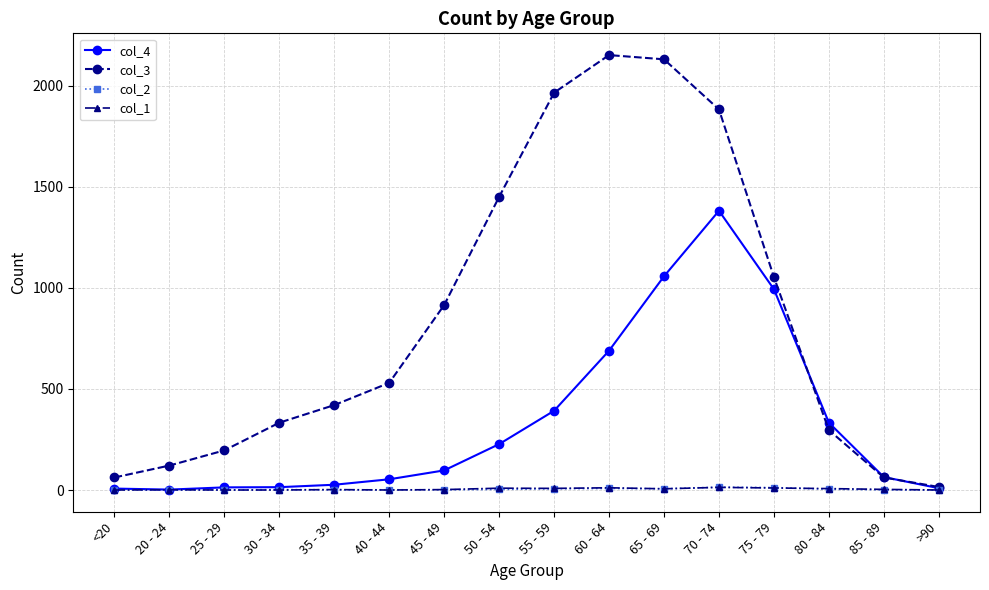

How many values in the col_1 series are below 3?

8